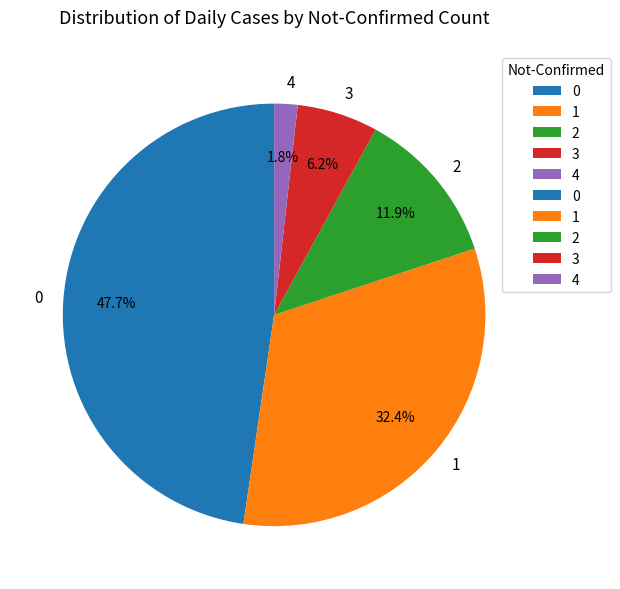

To the nearest percent, what is the average slice percentage?

20%